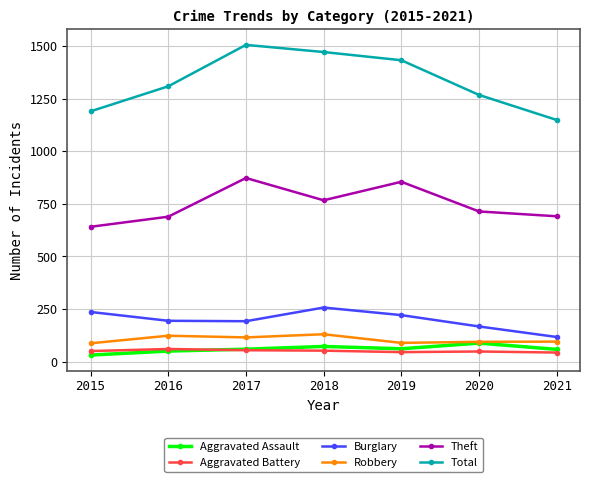

True or false: Aggravated Battery and Theft intersect in this chart.

False